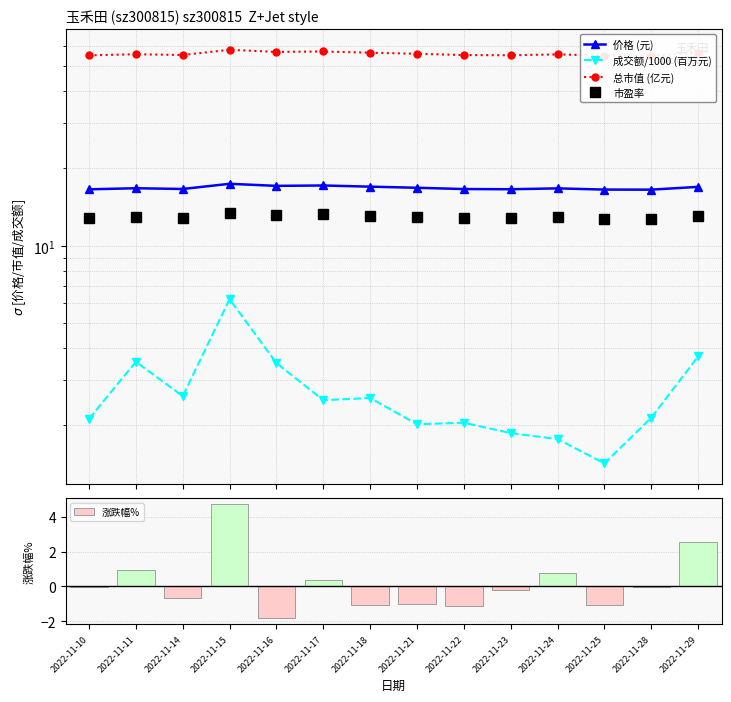

At which category does the chart reach its peak across all series?

2022-11-15